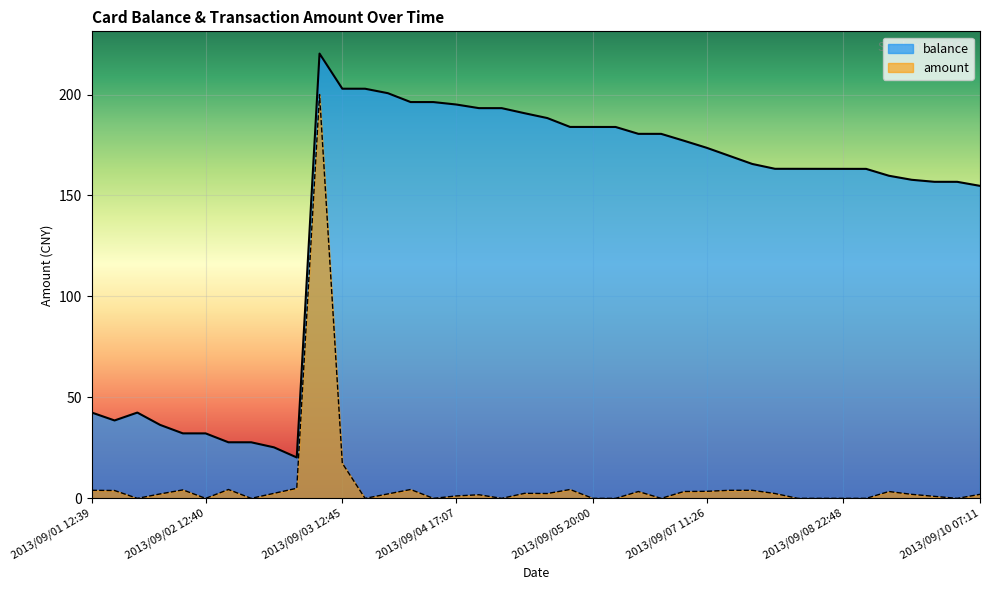

At which category does the chart reach its minimum across all series?

2013/09/01 19:14